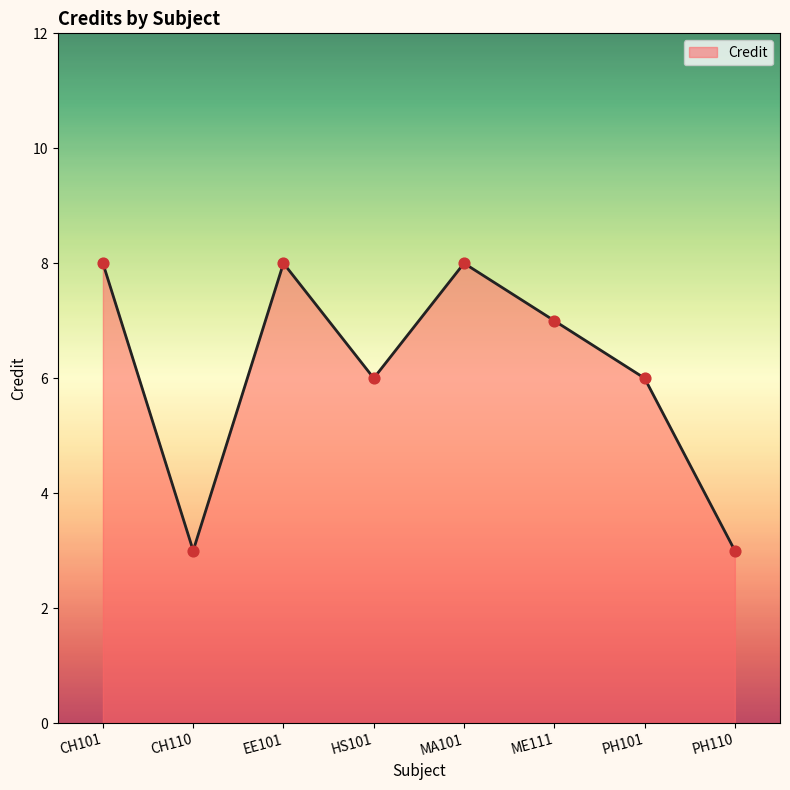

Which has a higher value, MA101 or PH110?

MA101